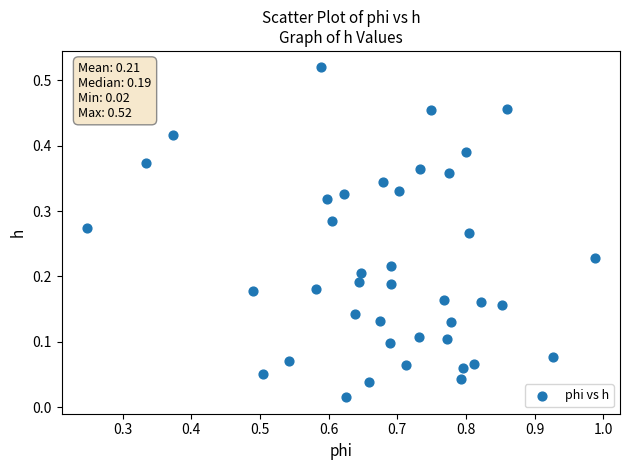

What is the range of X values (max minus min)?

0.7